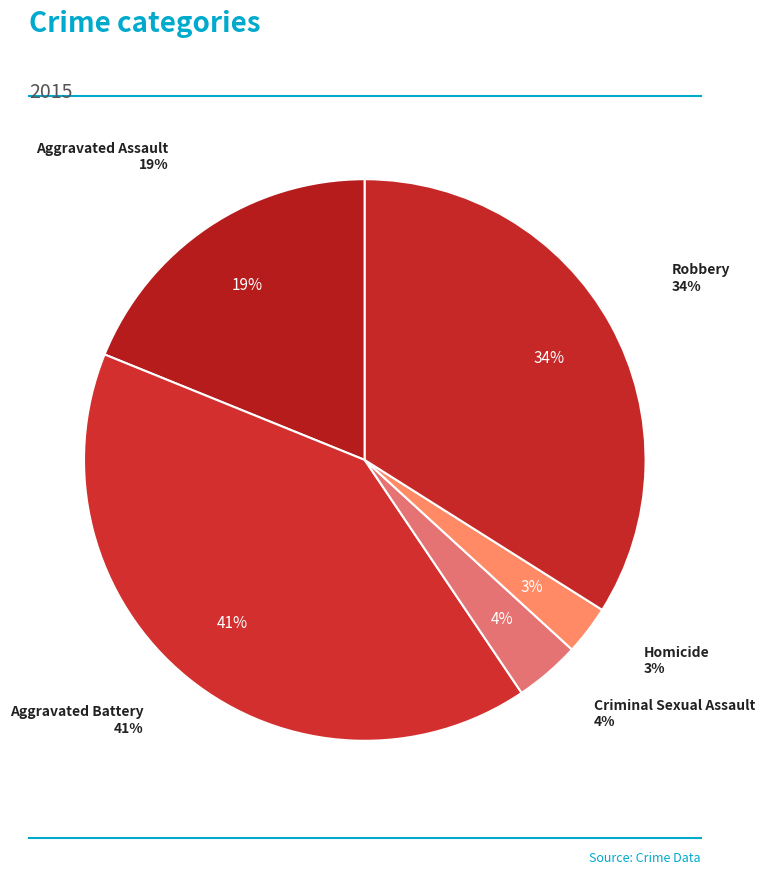

True or false: Criminal Sexual Assault accounts for 1% of the total.

False